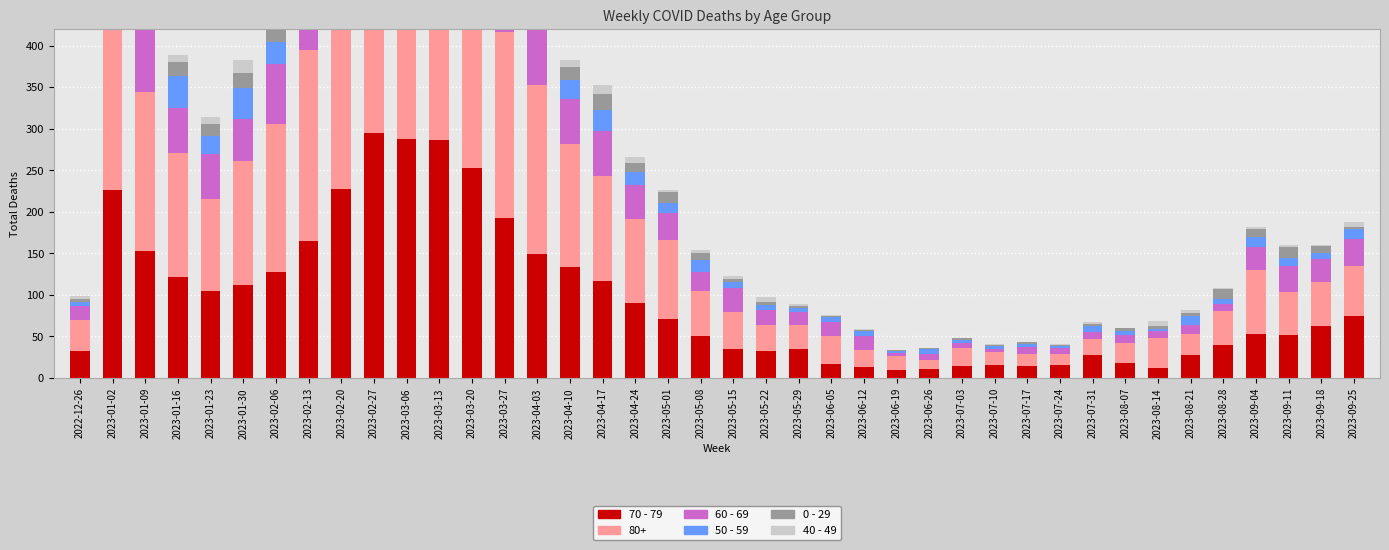

At which label does 50 - 59 first exceed 12?

2023-01-02